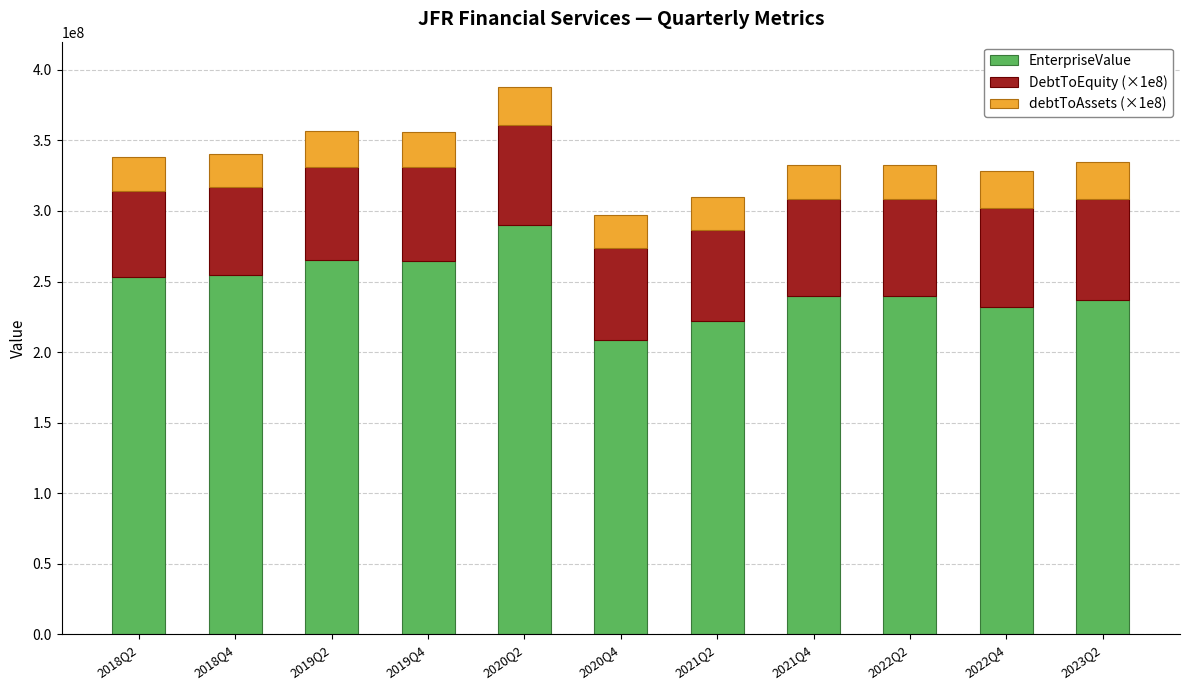

At which label does EnterpriseValue reach its peak?

2020Q2